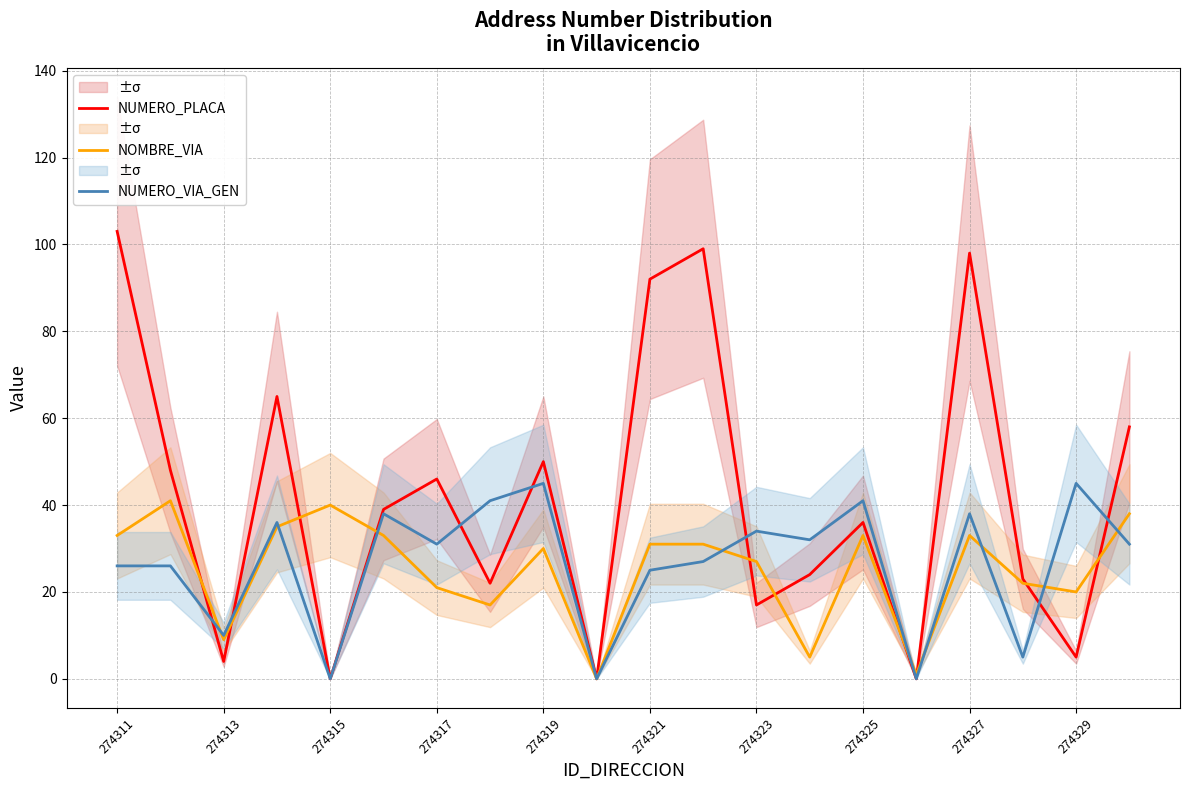

What is the greatest value displayed?

103